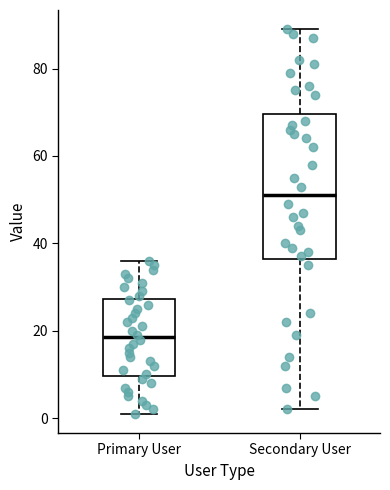

Which box has the lowest median line?

Primary User